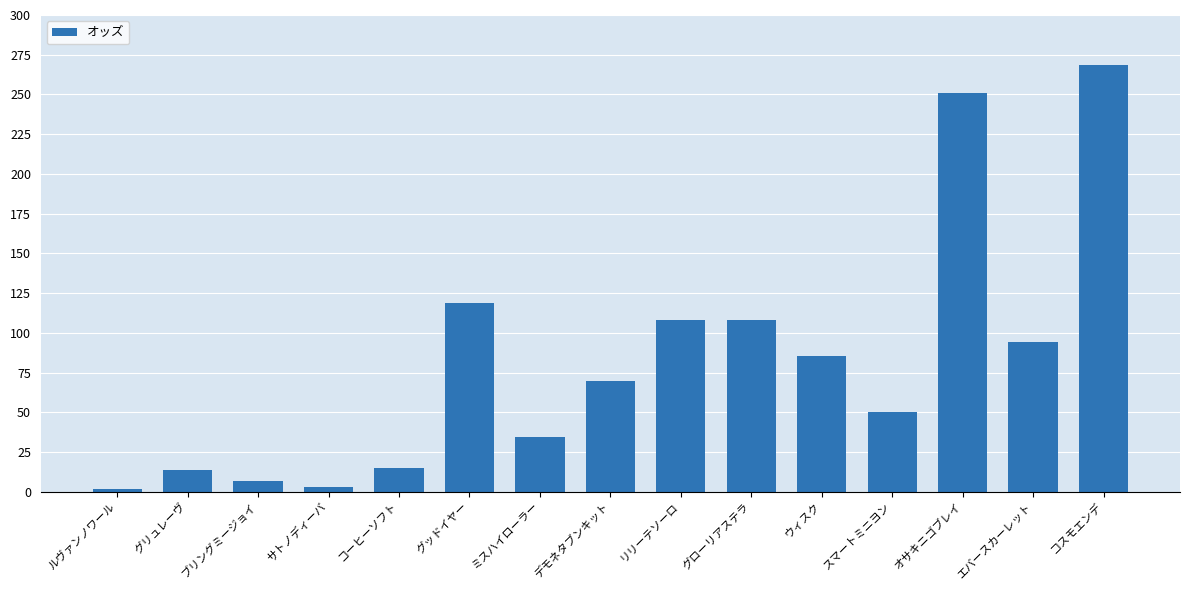

Approximately how many times larger is the value at スマートミニヨン compared to コーヒーソフト?

3.4